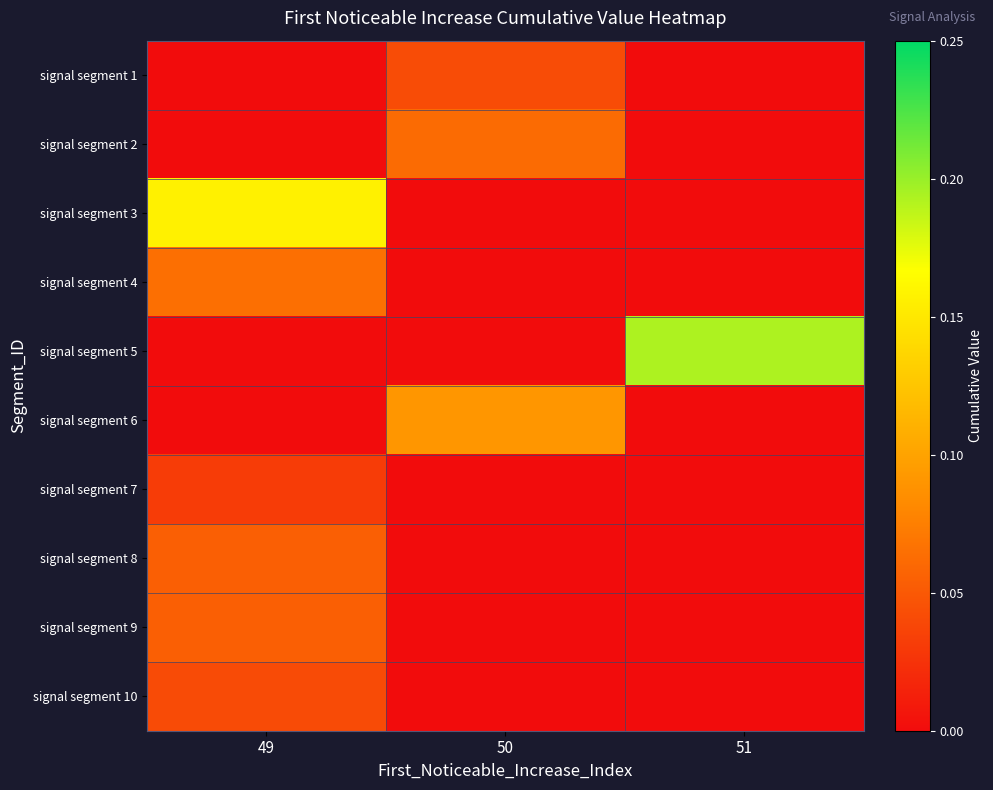

Reading left to right, what are all the values shown in this chart?

signal segment 1: 49=0.0	50=0.0	51=0.0
signal segment 2: 49=0.0	50=0.1	51=0.0
signal segment 3: 49=0.2	50=0.0	51=0.0
signal segment 4: 49=0.1	50=0.0	51=0.0
signal segment 5: 49=0.0	50=0.0	51=0.2
signal segment 6: 49=0.0	50=0.1	51=0.0
signal segment 7: 49=0.0	50=0.0	51=0.0
signal segment 8: 49=0.1	50=0.0	51=0.0
signal segment 9: 49=0.1	50=0.0	51=0.0
signal segment 10: 49=0.0	50=0.0	51=0.0